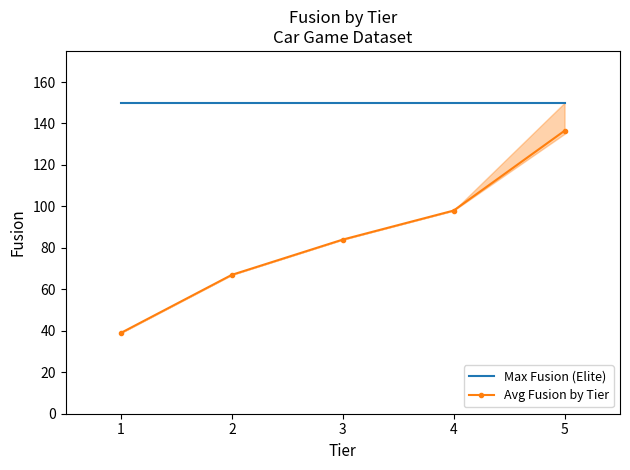

Which series has the largest total across all categories?

Max Fusion (Elite)